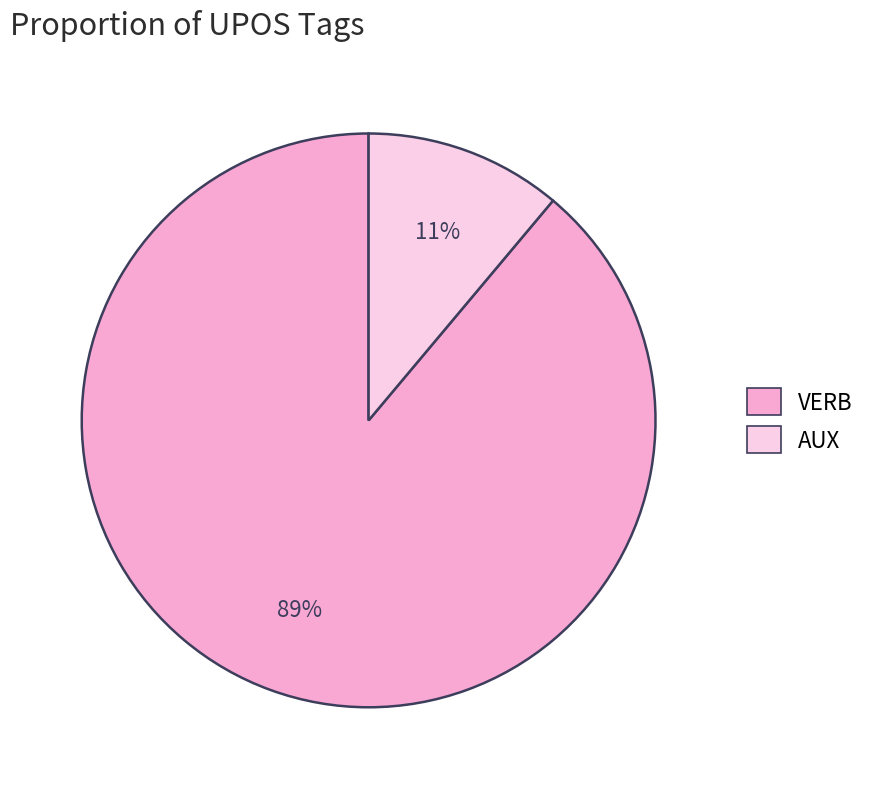

Count the number of slices in the pie.

2